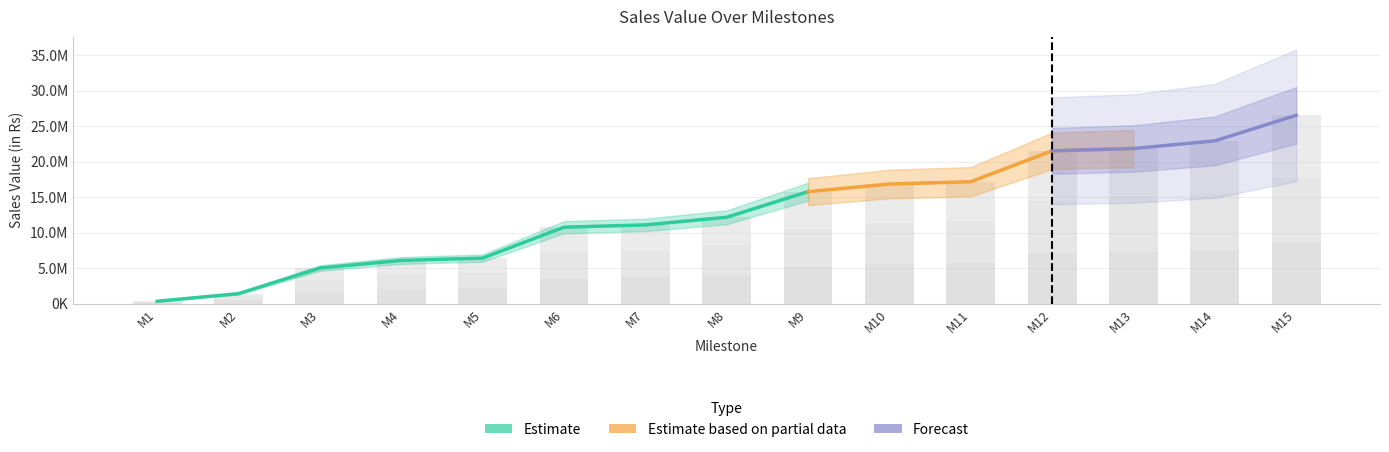

The Icecream Sales series shows 2048000 at M5. True or false?

True